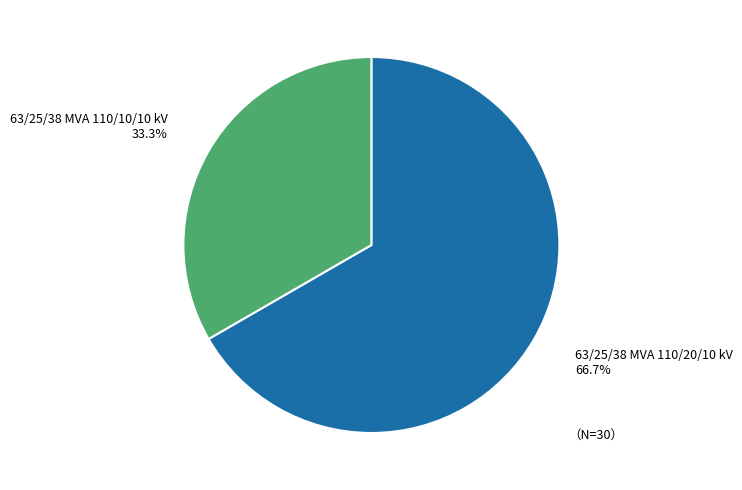

To the nearest percent, what is the difference between the largest and smallest slice percentages?

33%